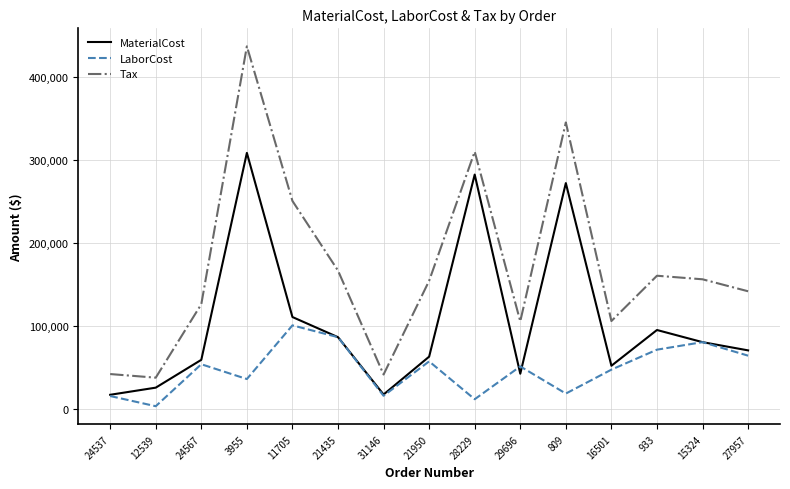

True or false: LaborCost and Tax intersect in this chart.

False